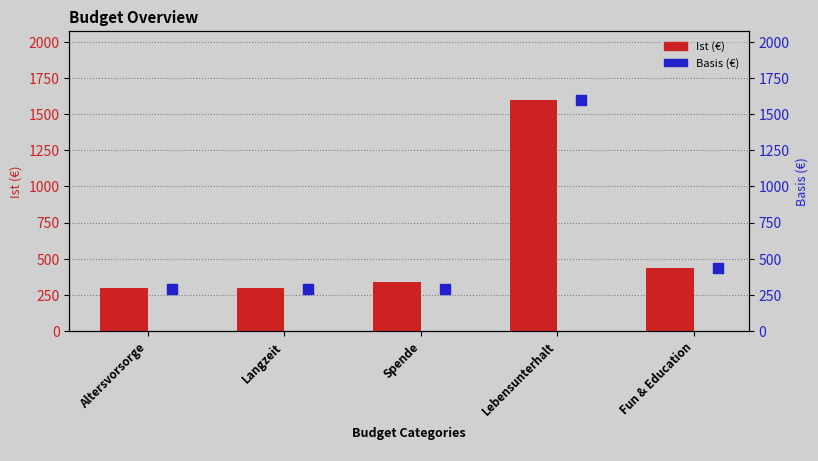

What is the total value across all series at Spende?

630.3